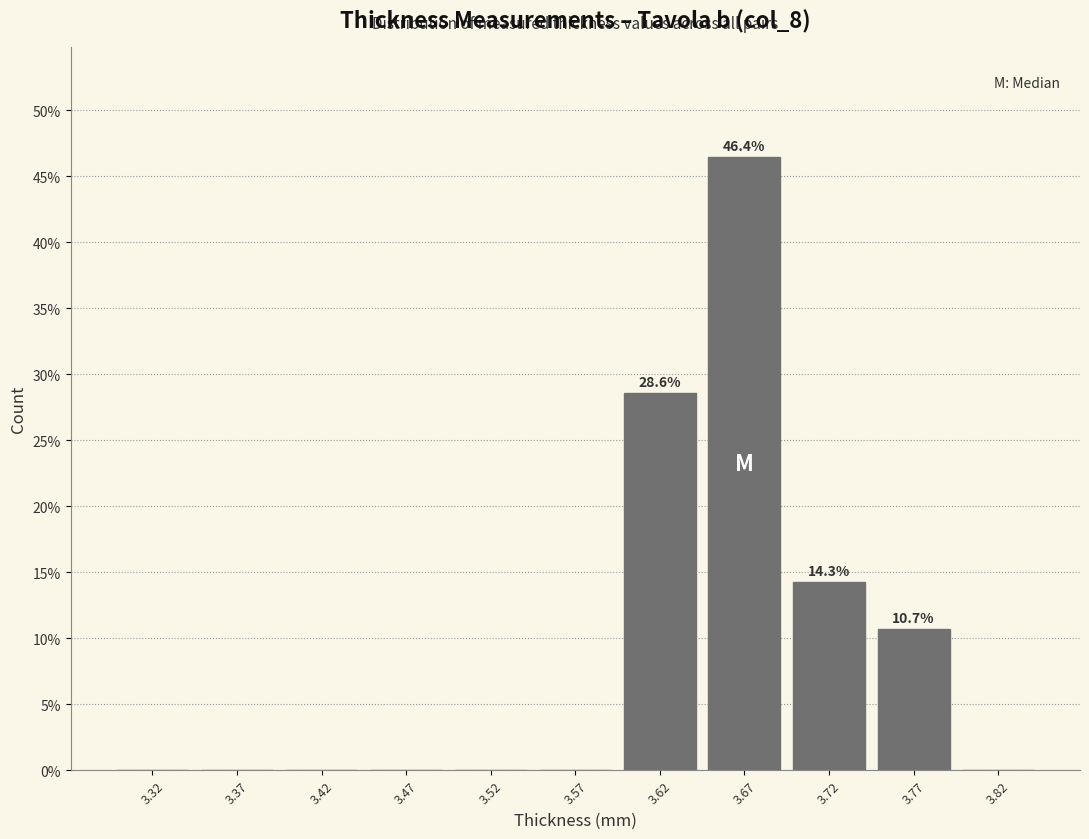

Over which range of the x-axis is the bar tallest?

3.65 to 3.70